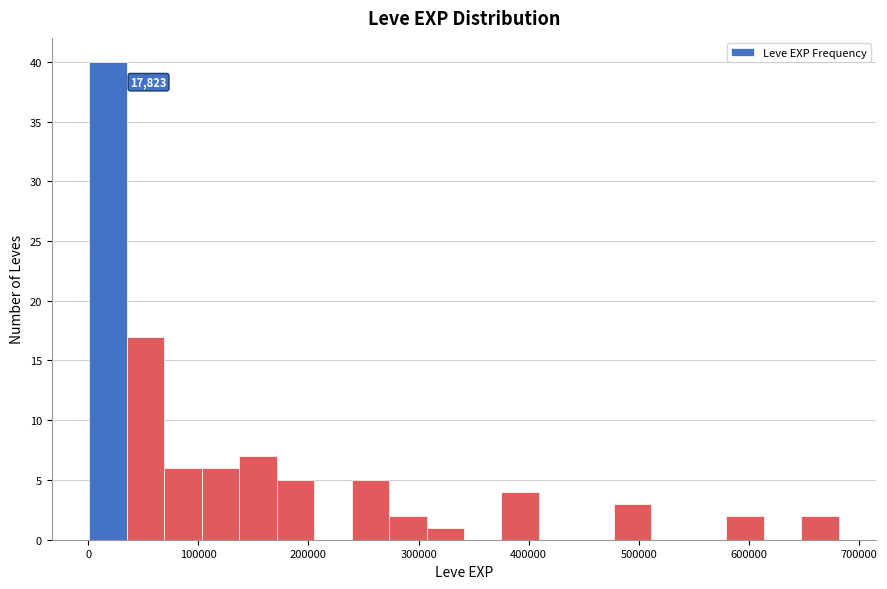

Around what value on the x-axis is the tallest bar? Give the approximate position of its centre, as read against the axis.

20000